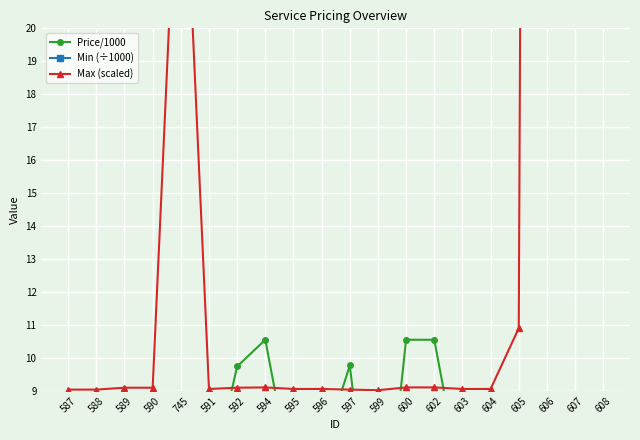

True or false: Max (scaled) and Min (÷1000) intersect in this chart.

False